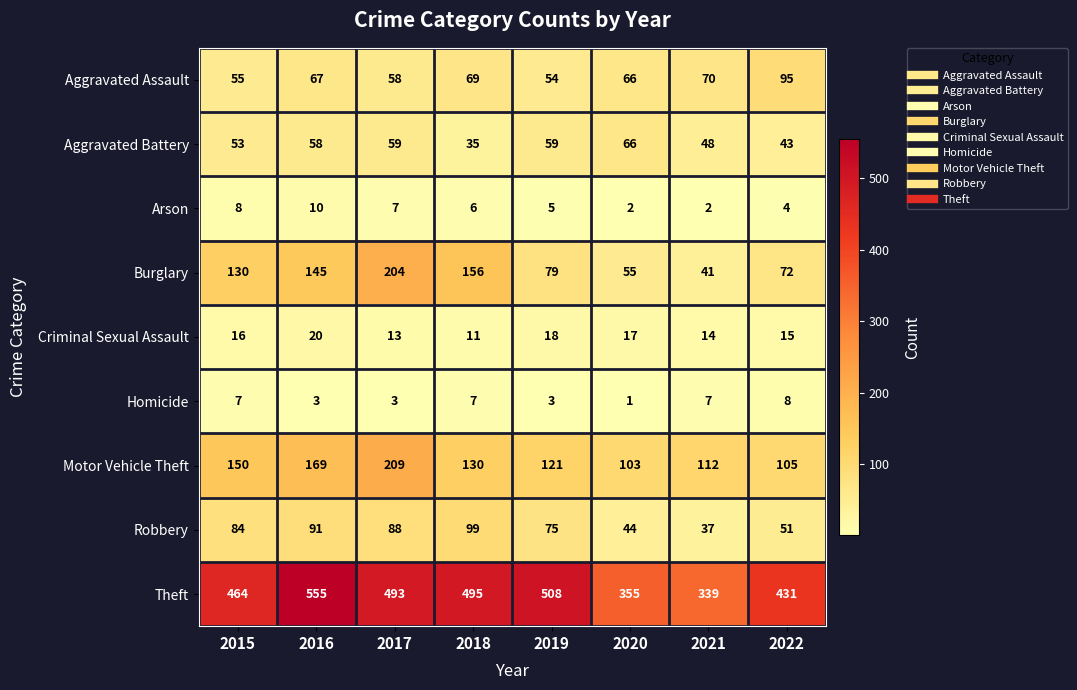

What is the maximum value for Theft?

555